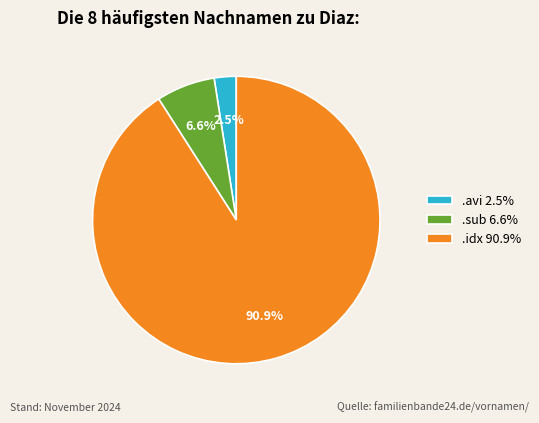

What percentage is NOT represented by .avi 2.5%?

97.5%